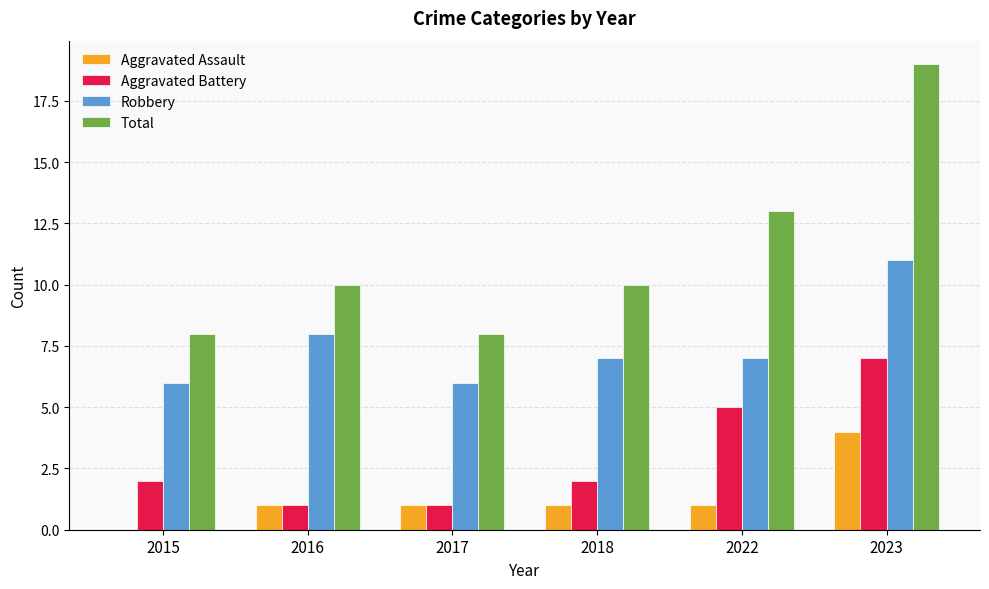

Which series has the largest total across all categories?

Total